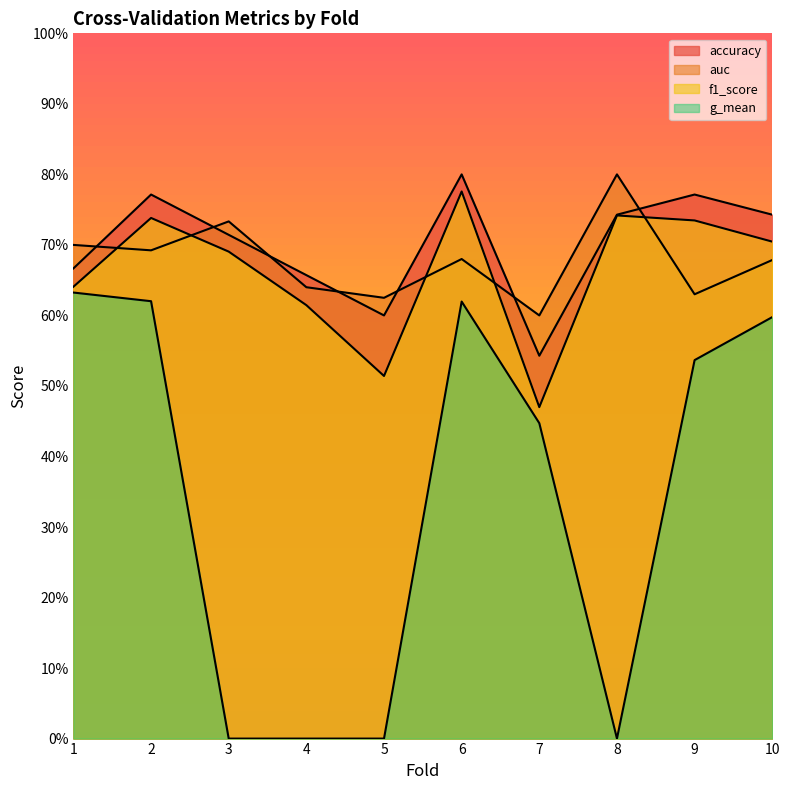

Where is g_mean nearest to the value 0?

3